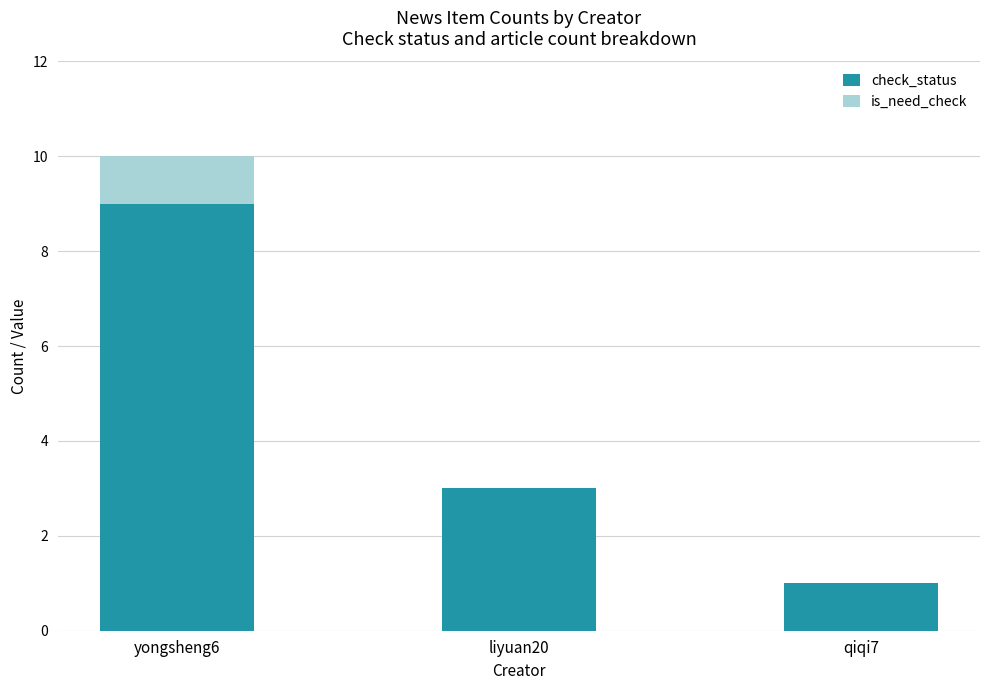

True or false: check_status has a value of 1 at qiqi7.

True